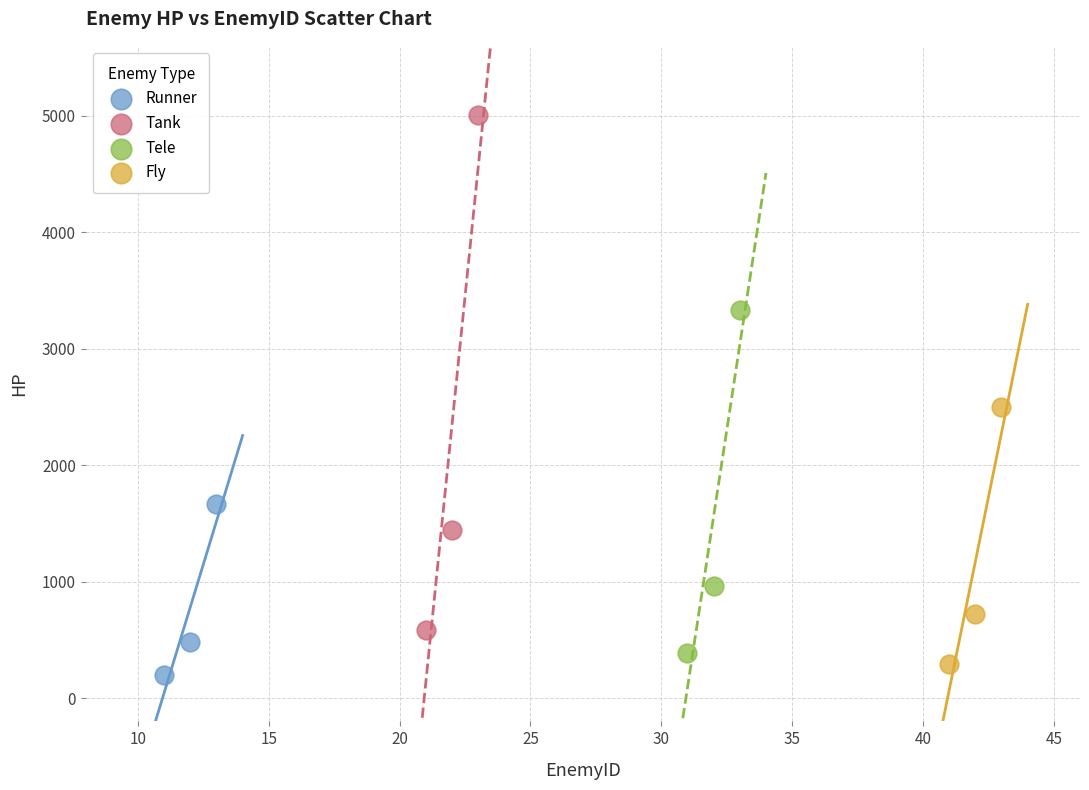

Which series reaches the maximum Y coordinate?

Tank